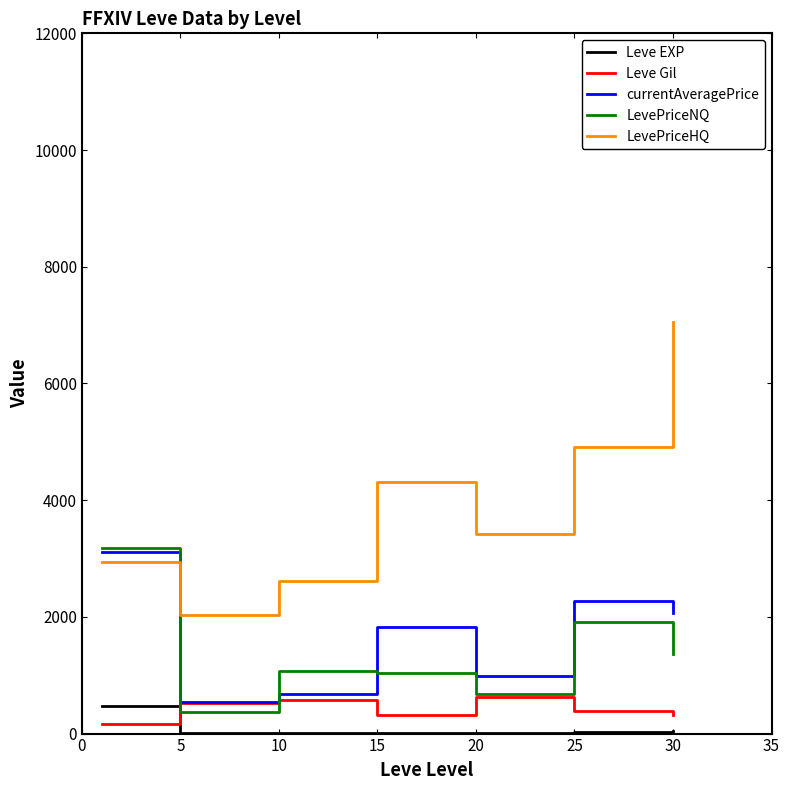

How many values in the Leve Gil series exceed 391?

4